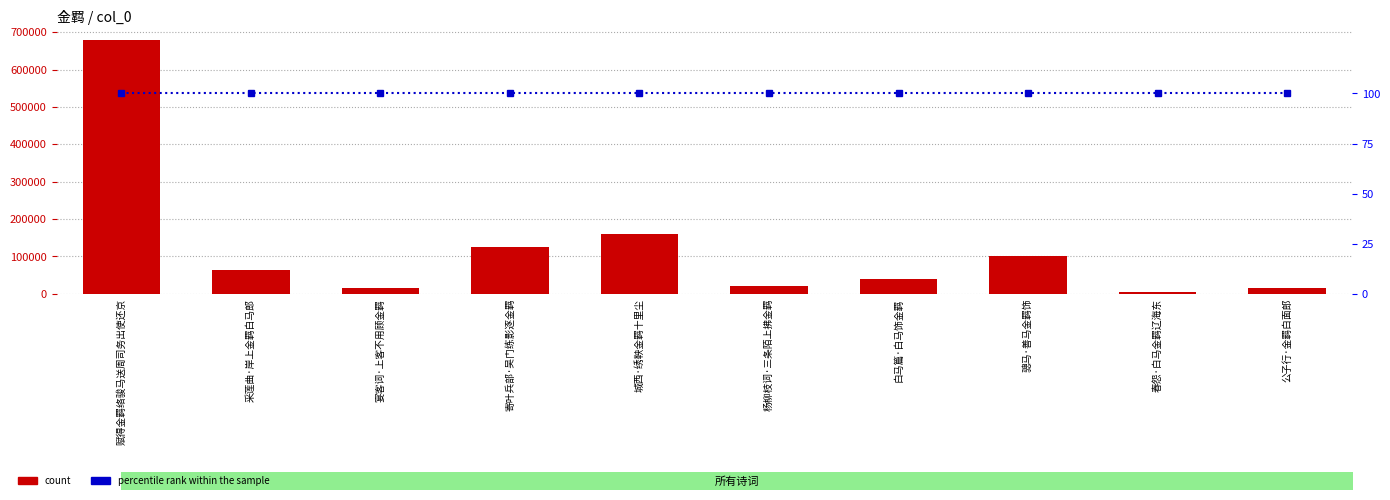

True or false: percentile rank within the sample has a value of 100 at 城西·绣鞅金羁十里尘.

True